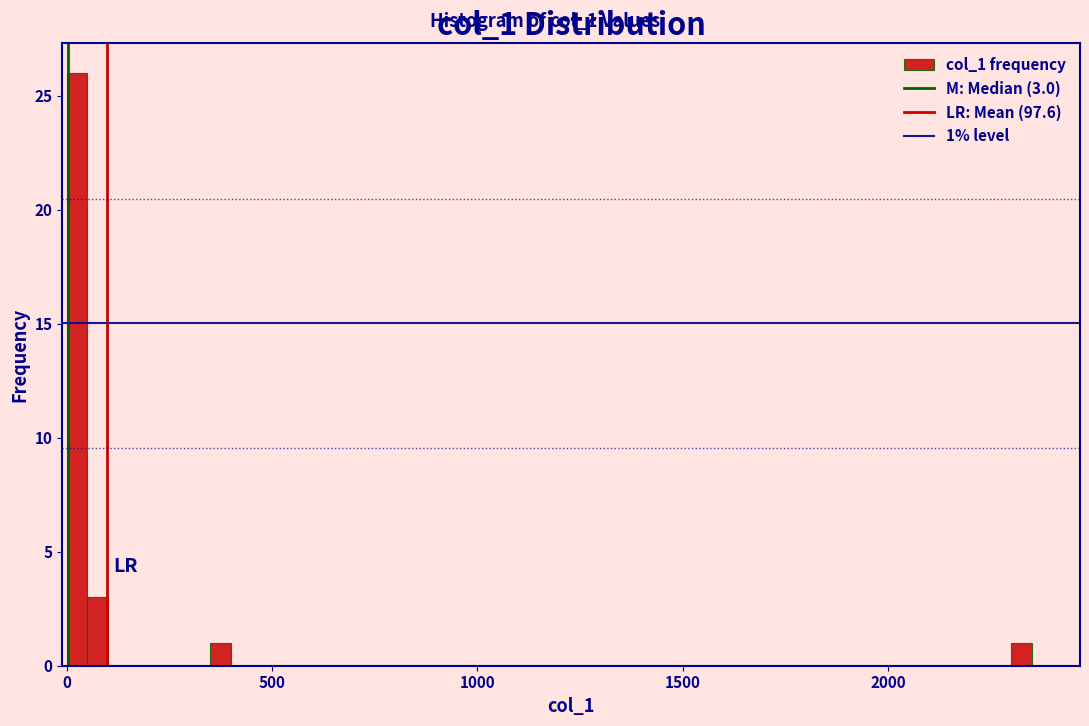

Around what value on the x-axis is the tallest bar? Give the approximate position of its centre, as read against the axis.

50